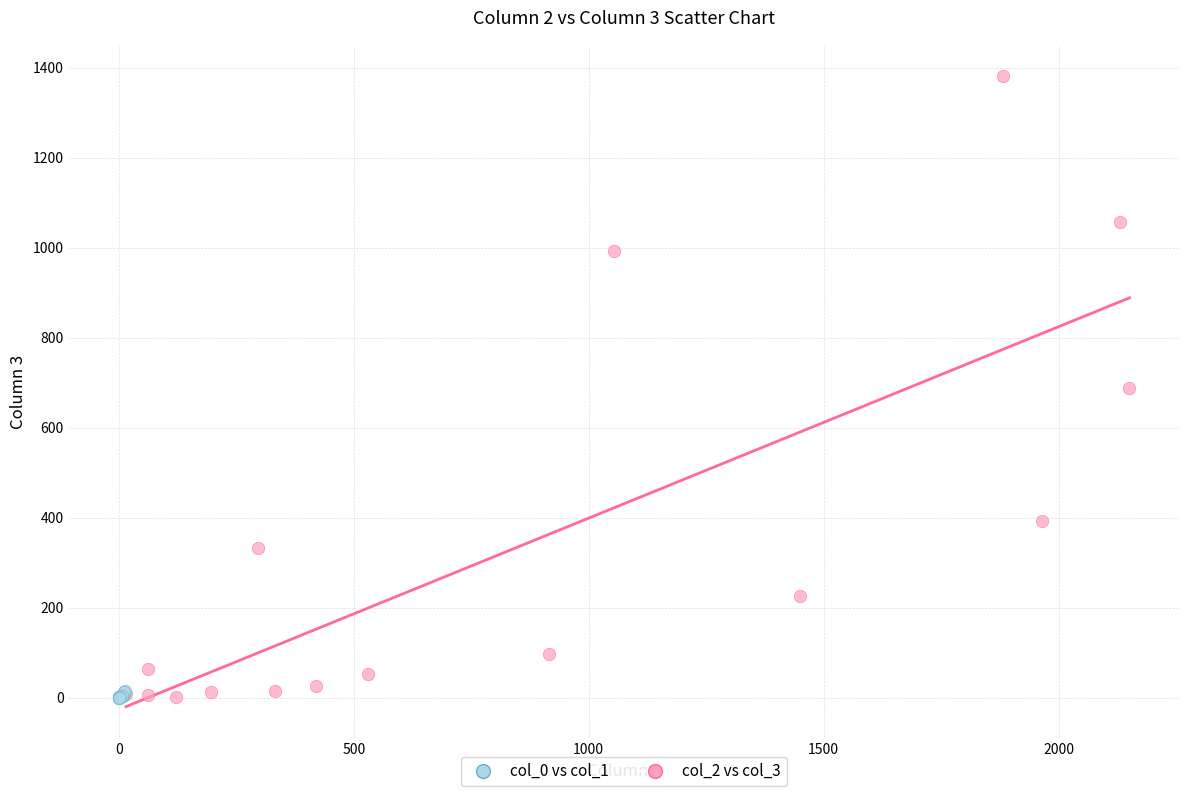

Which series reaches the maximum Y coordinate?

col_2 vs col_3